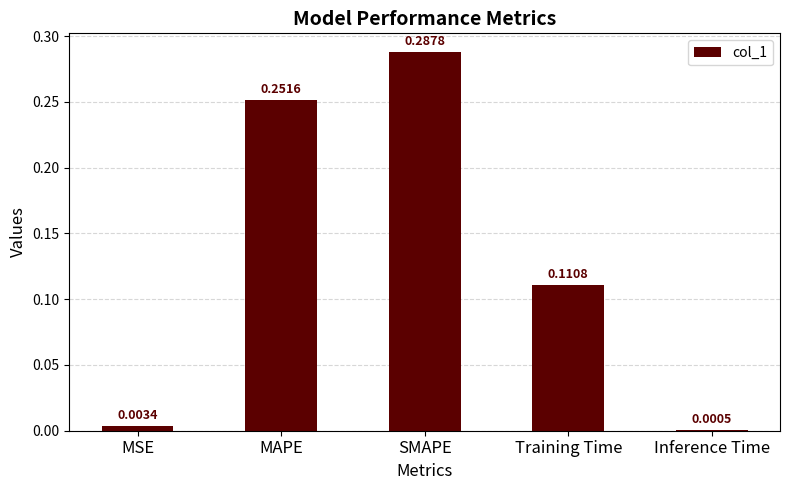

Which label corresponds to the largest value in the chart?

SMAPE